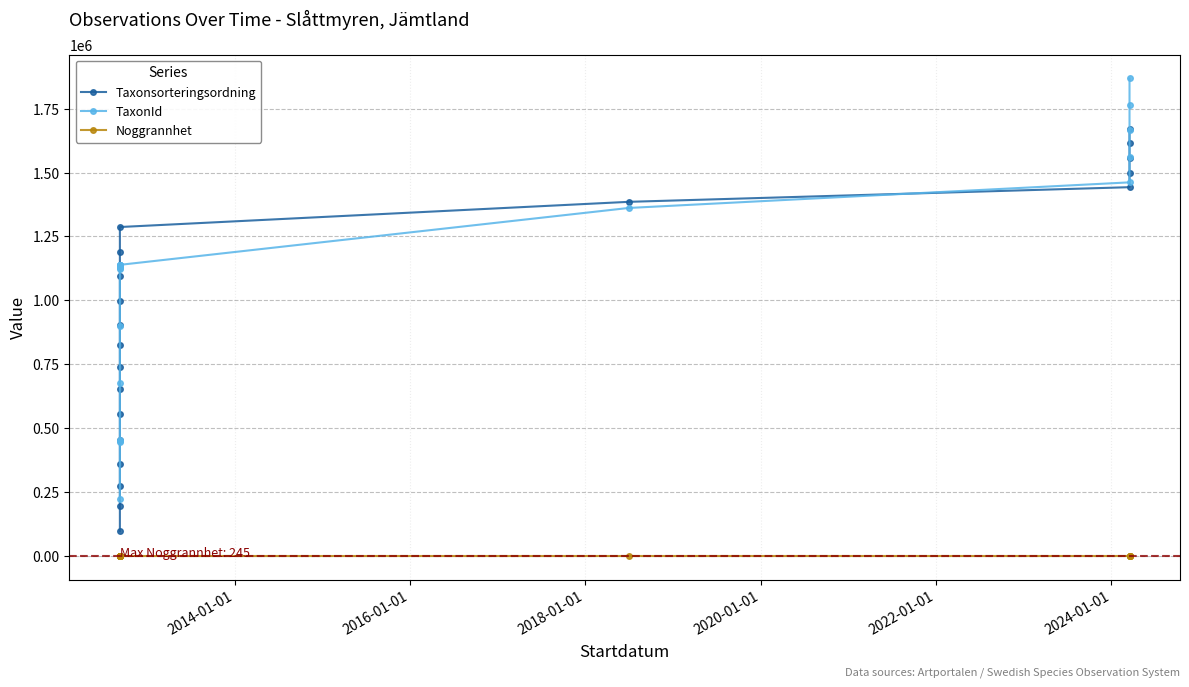

True or false: Noggrannhet has a value of 351 at 14.

False